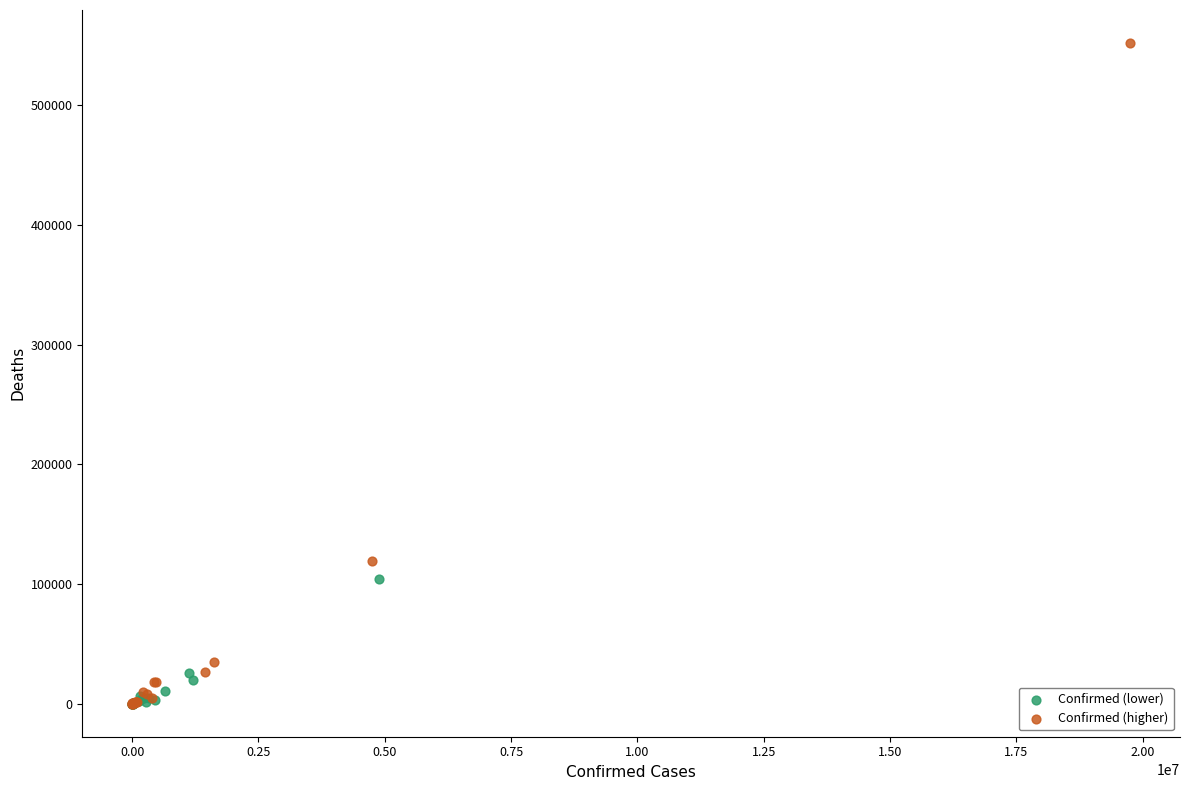

Which series contains the highest Y value?

Confirmed (higher)